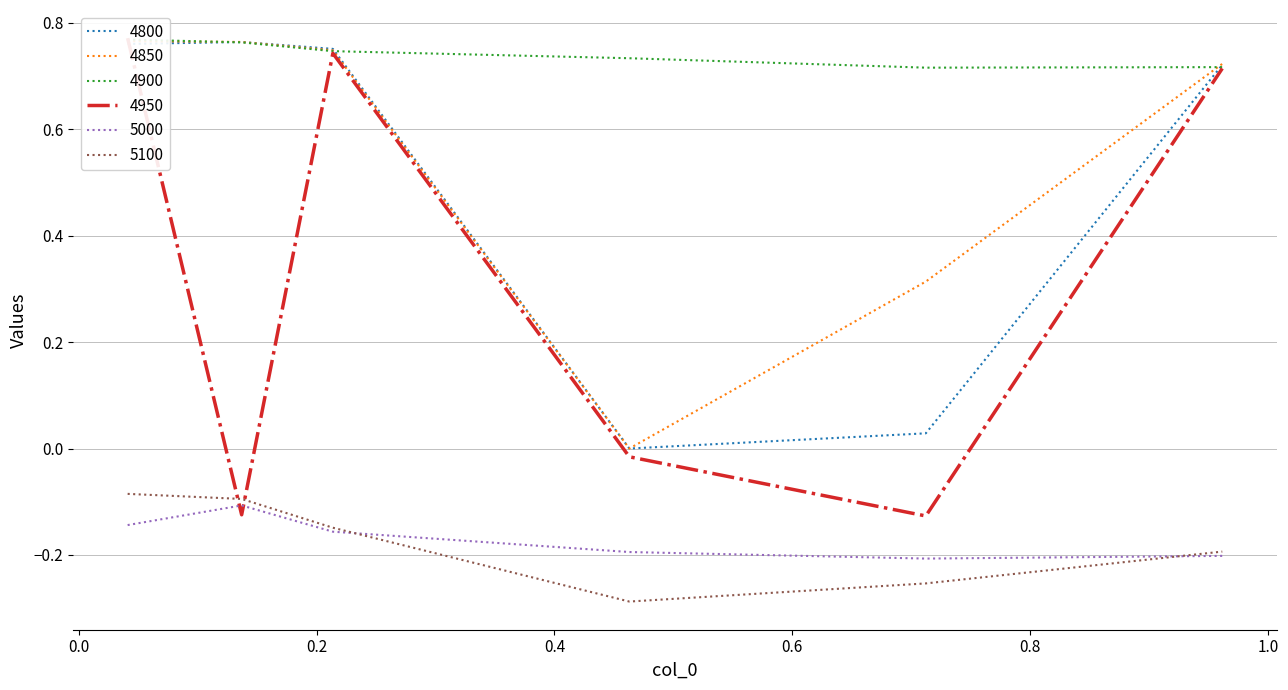

What is the minimum value shown in the chart?

-0.3